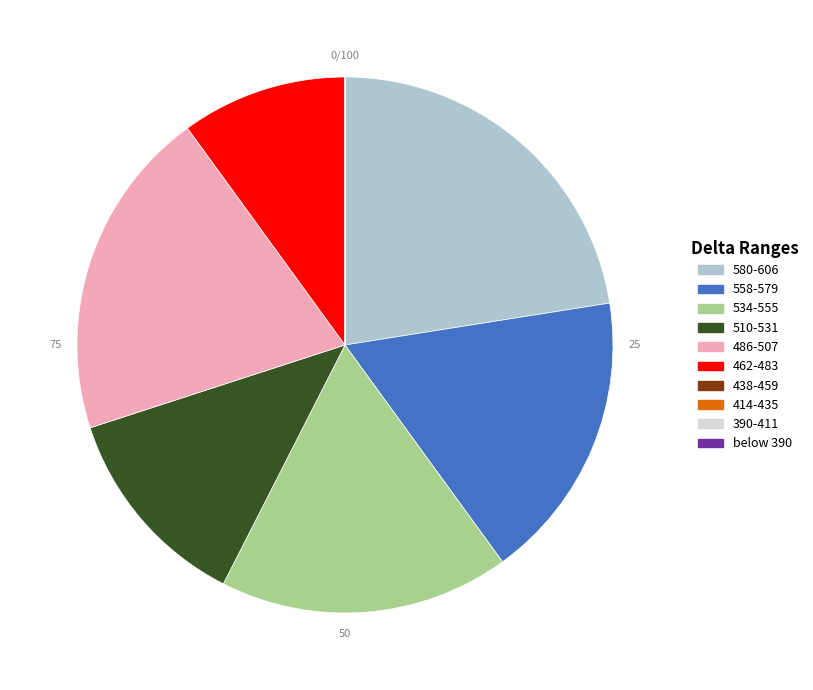

Approximately how many times larger is the value at 486-507 compared to 462-483?

2.0